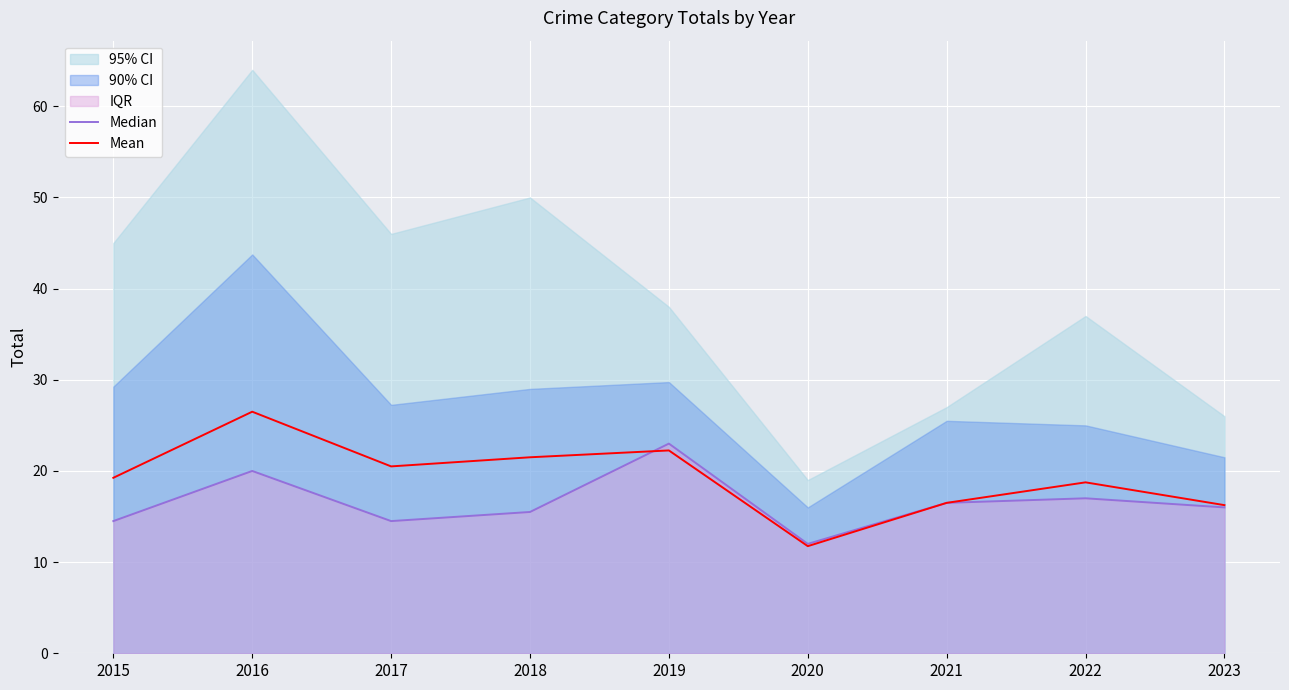

Where is the first local maximum for Median?

2016